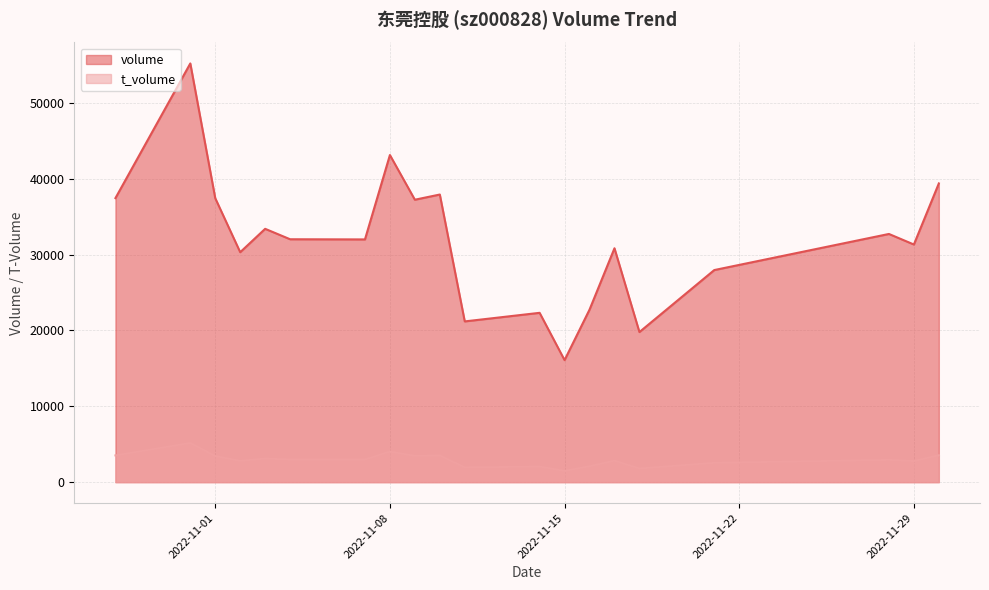

Rank the series at 2022-11-16 from lowest to highest value.

t_volume, volume